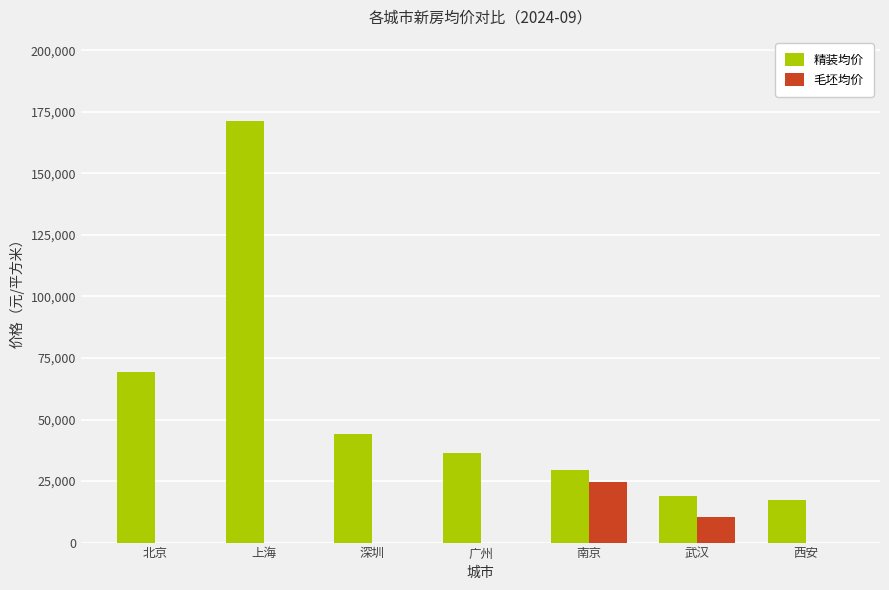

True or false: 精装均价 has a value of 26998 at 北京.

False